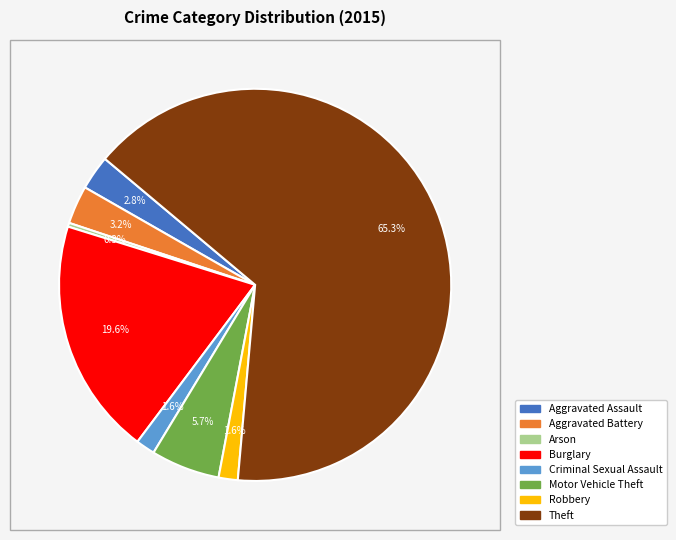

Which category accounts for the majority?

Theft